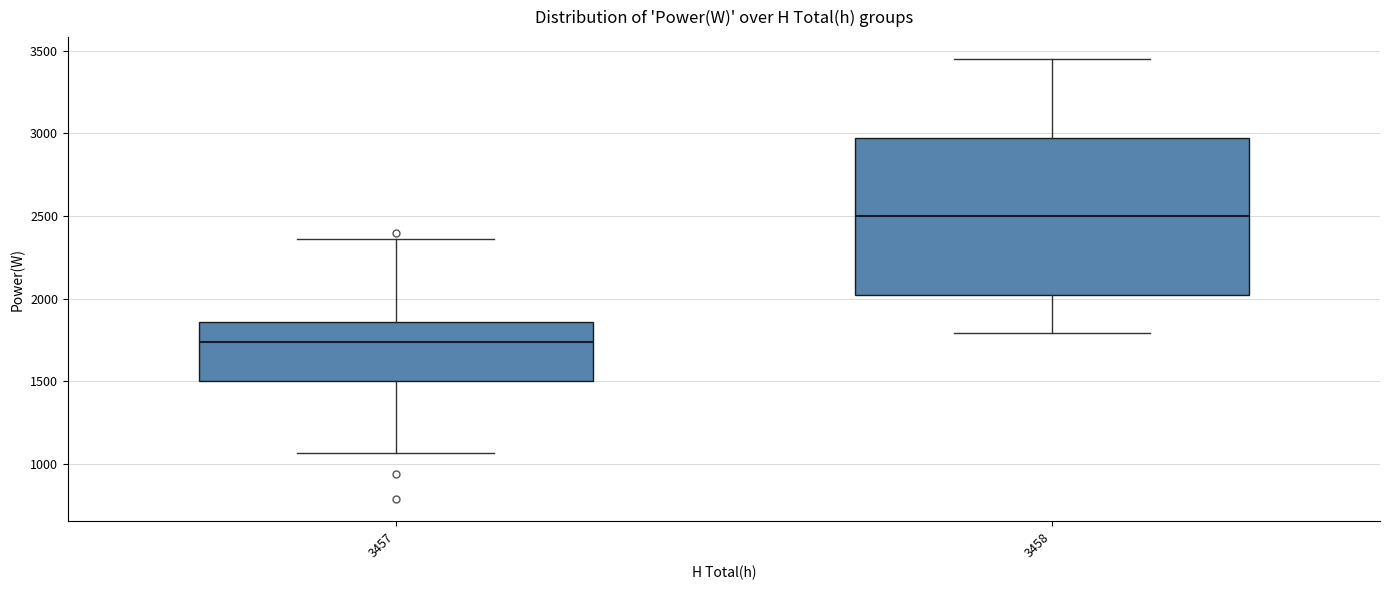

Reading left to right, transcribe this box plot: for each box, give where its median line is, the range the box spans, and where its two whiskers end, as read against the y-axis. The values are not printed on the chart, so give them approximately, as read against the axis.

3457: median 1750, box 1500 to 1850, whiskers 1050 to 2350
3458: median 2500, box 2050 to 3000, whiskers 1800 to 3450